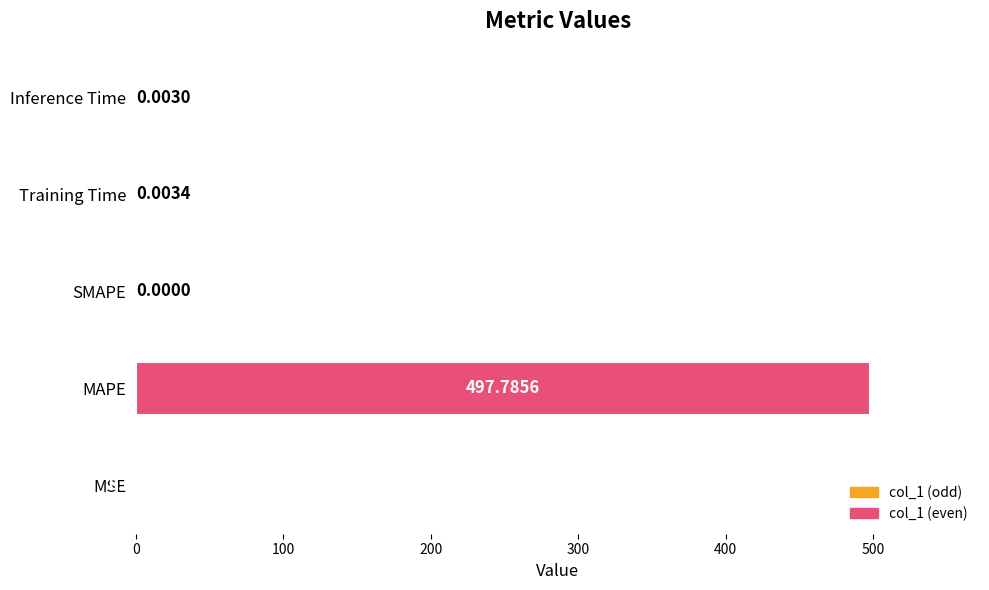

What is the change in value from MAPE to Inference Time?

-497.8